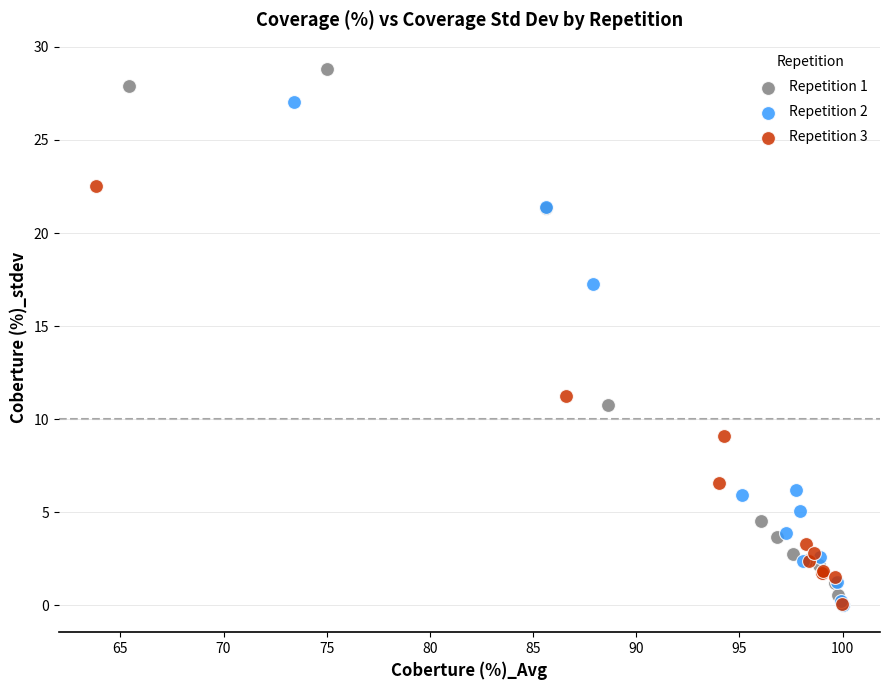

Which series has the largest Y range (max minus min)?

Repetition 1